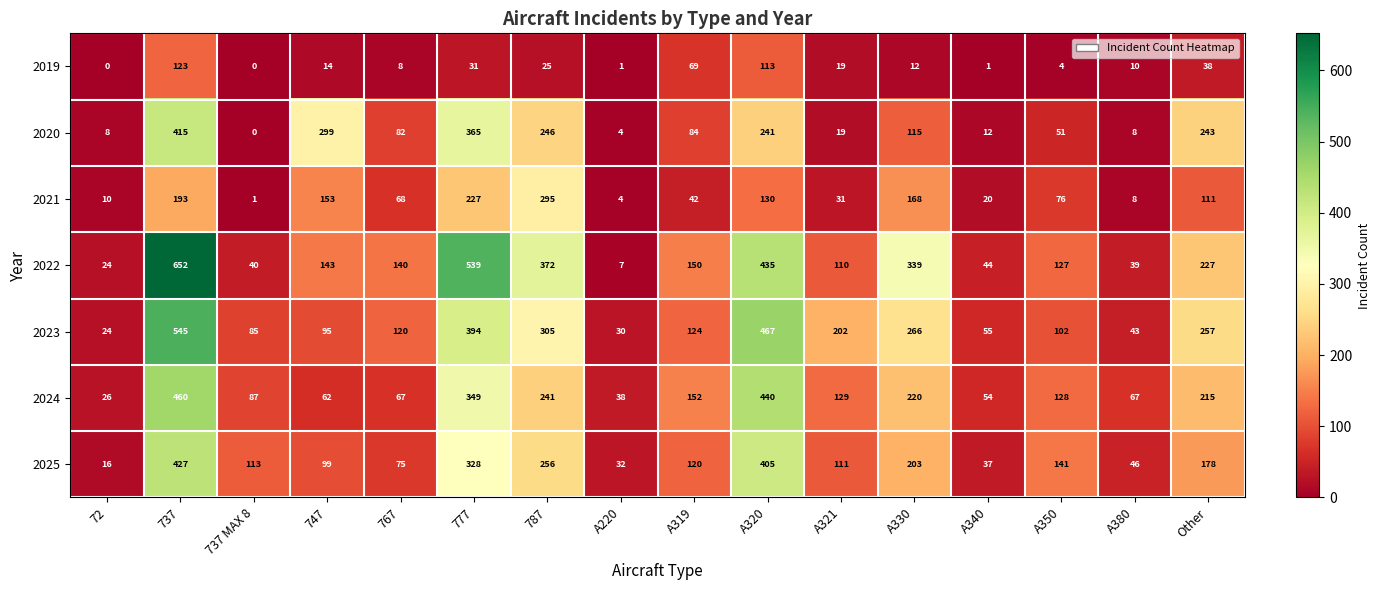

Which series has the widest spread of values?

2022